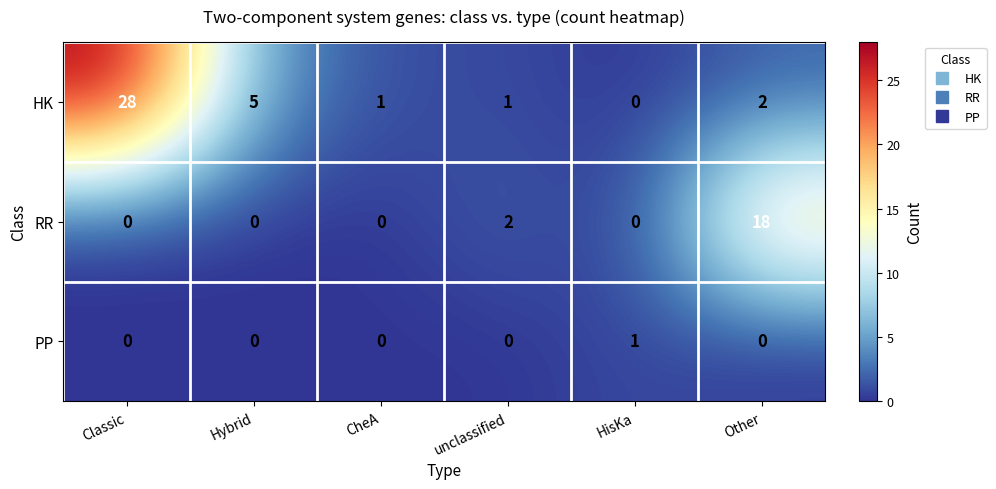

List the series in order of their peak value, lowest first.

PP, RR, HK